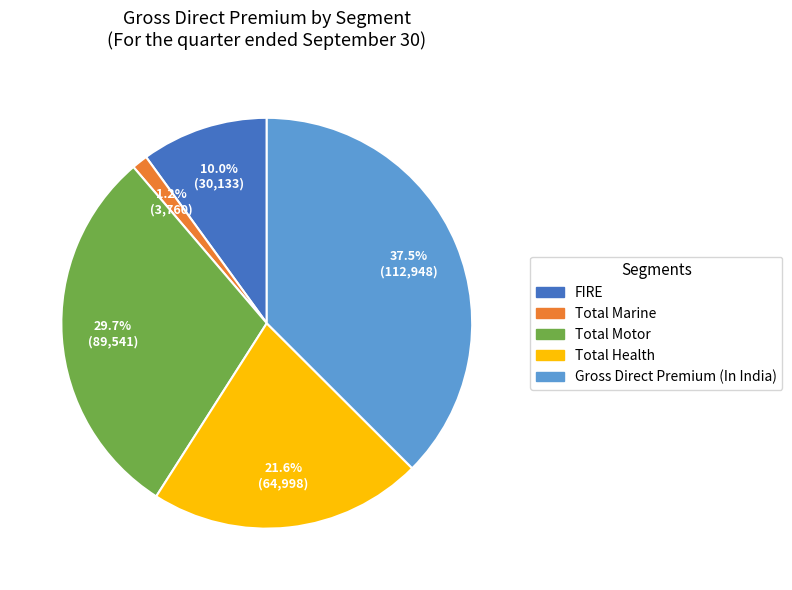

Which has a higher value, Total Health or Total Marine?

Total Health